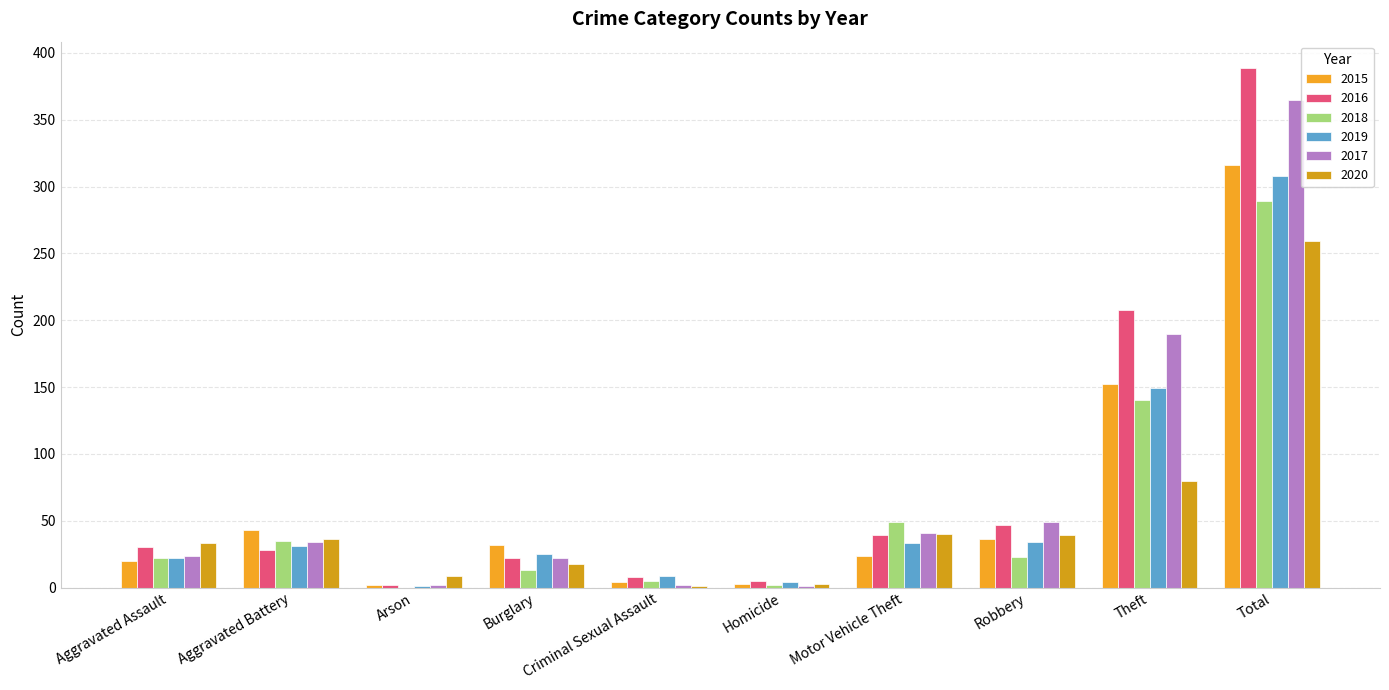

How many groups of bars are there?

10